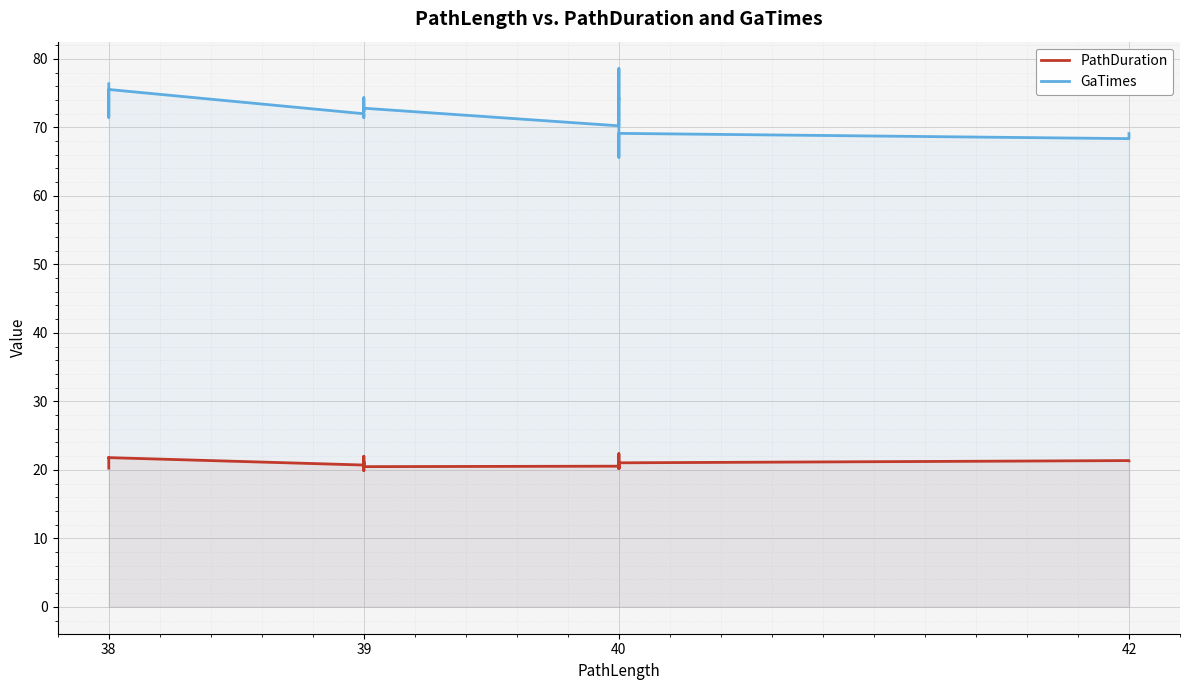

What is the label of the 20th point from the right?

38